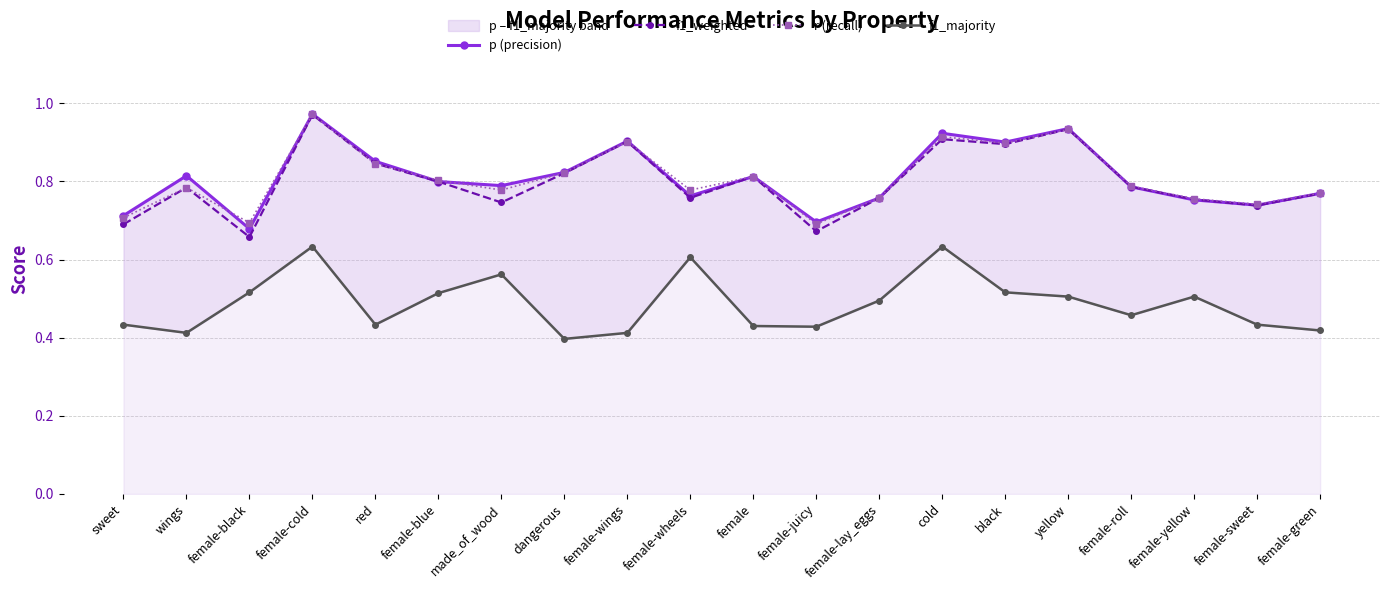

What is the minimum value shown in the chart?

0.4